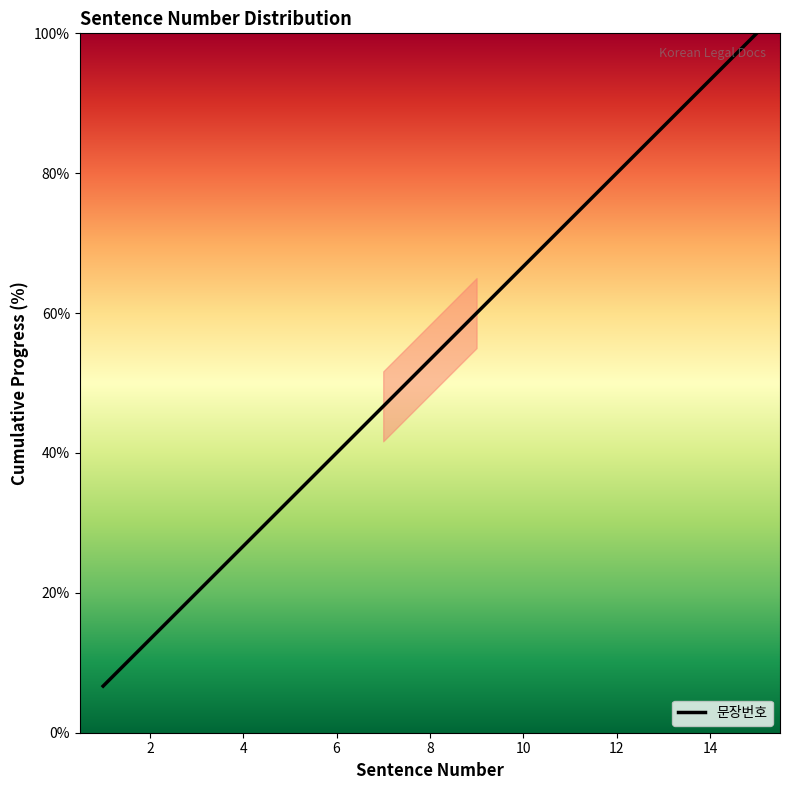

What is the minimum value shown in the chart?

6.7